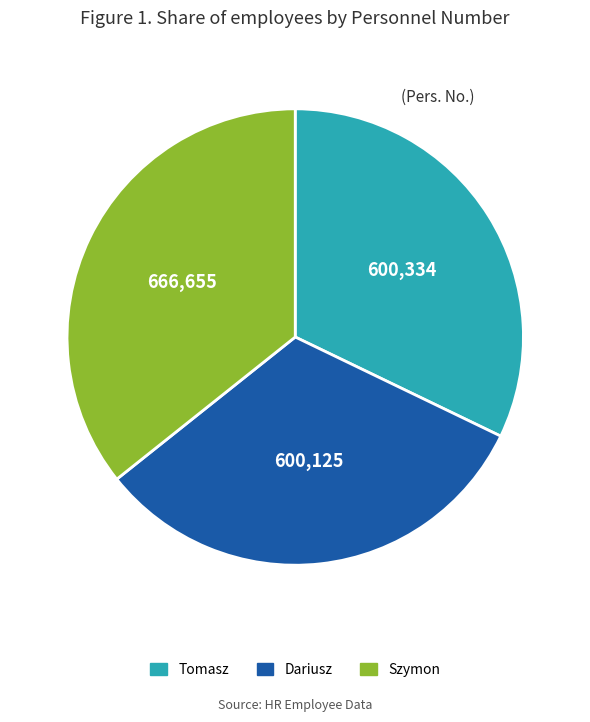

Combined, do Szymon and Dariusz account for over 50%?

Yes